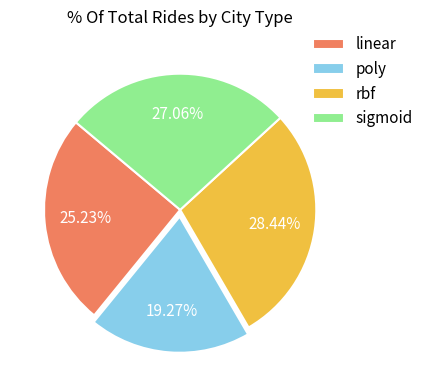

Is it true that poly is 11% of the pie?

False